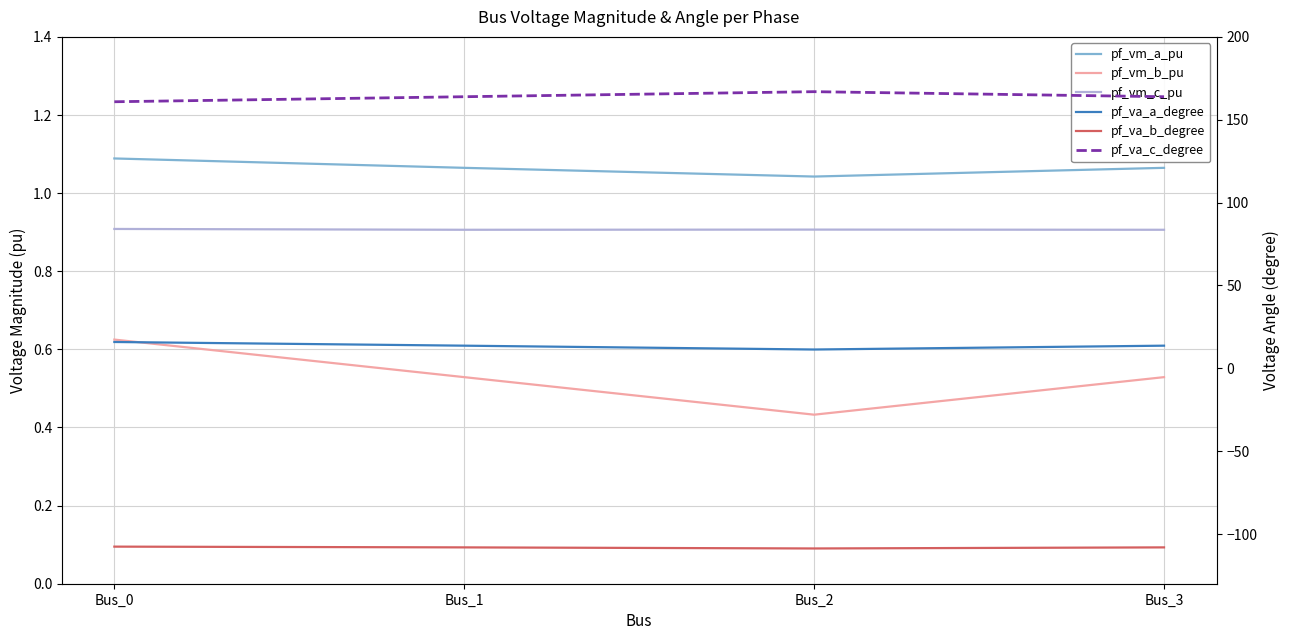

How many categories are shown in the chart?

4